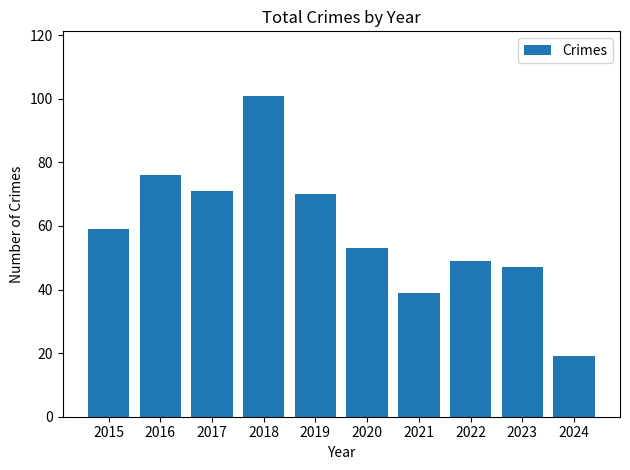

Reading left to right, list all the values displayed in this chart.

59	76	71	101	70	53	39	49	47	19